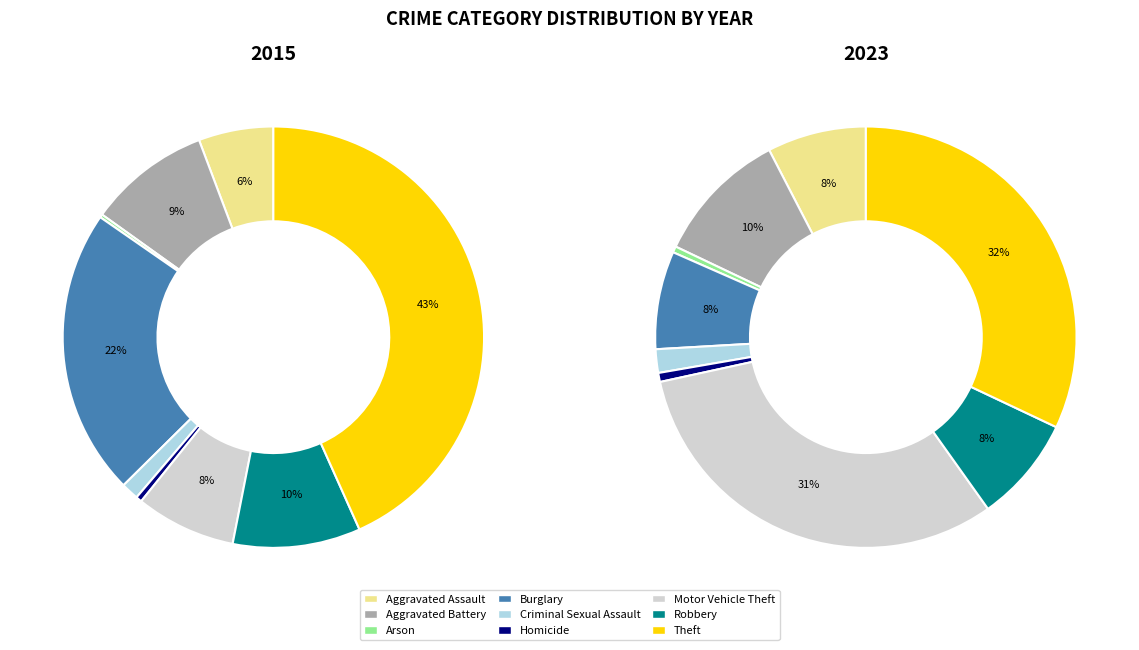

Is it true that Burglary is 22% of the pie?

True